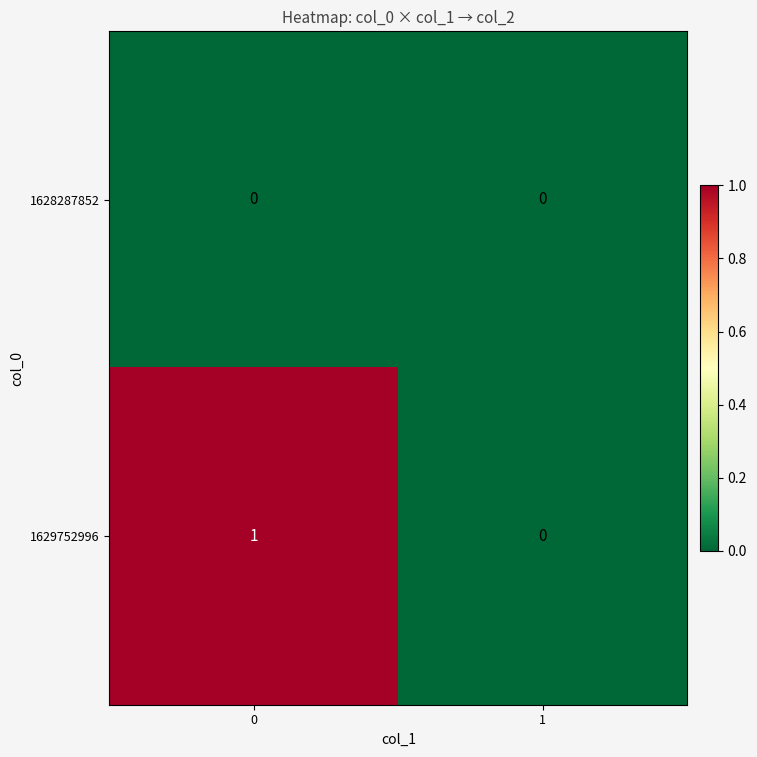

Rank the series by their average value, from lowest to highest.

1628287852, 1629752996